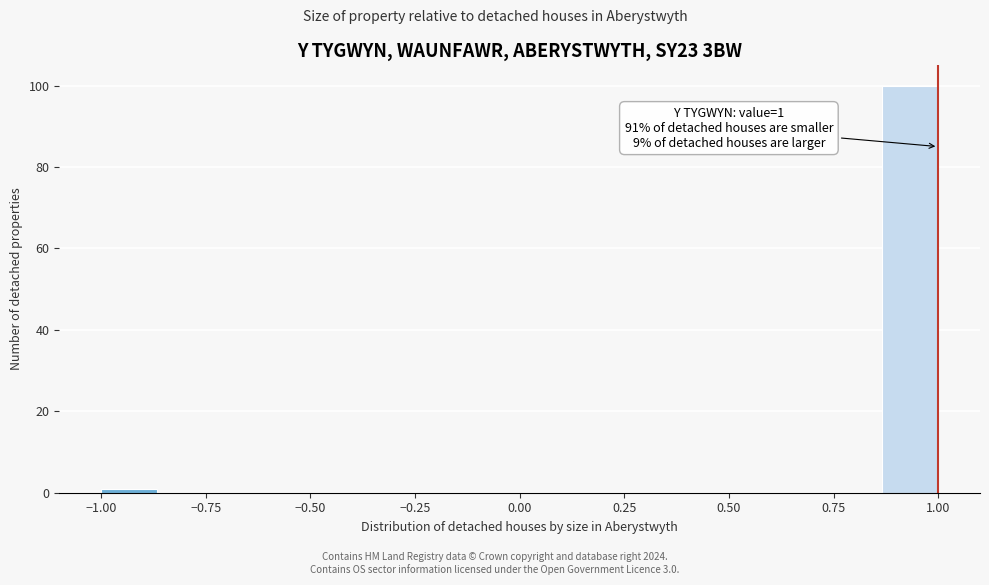

Around what value on the x-axis is the tallest bar? Give the approximate position of its centre, as read against the axis.

0.95